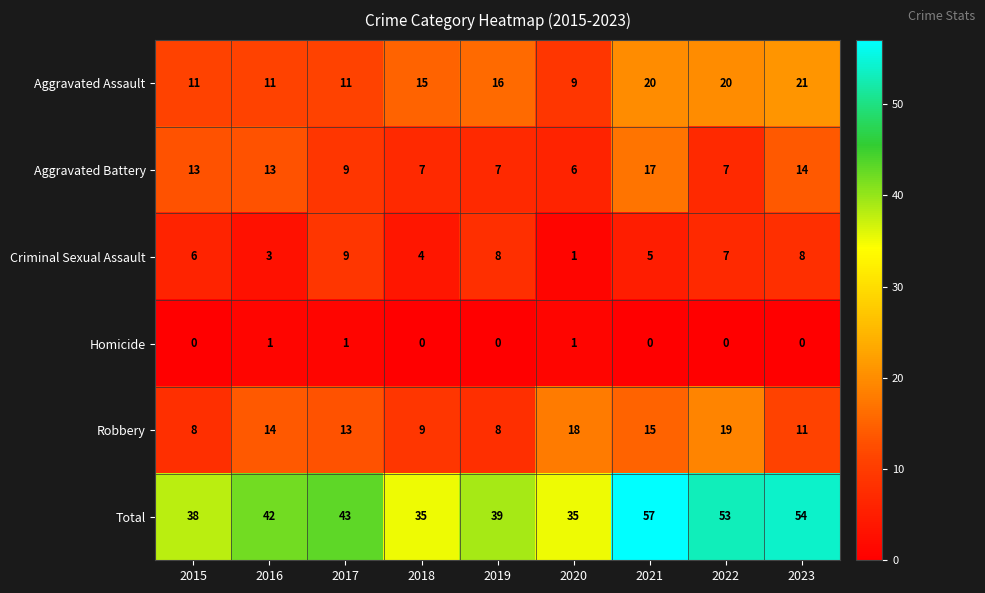

The value of Aggravated Battery at 2023 is 14. True or false?

True